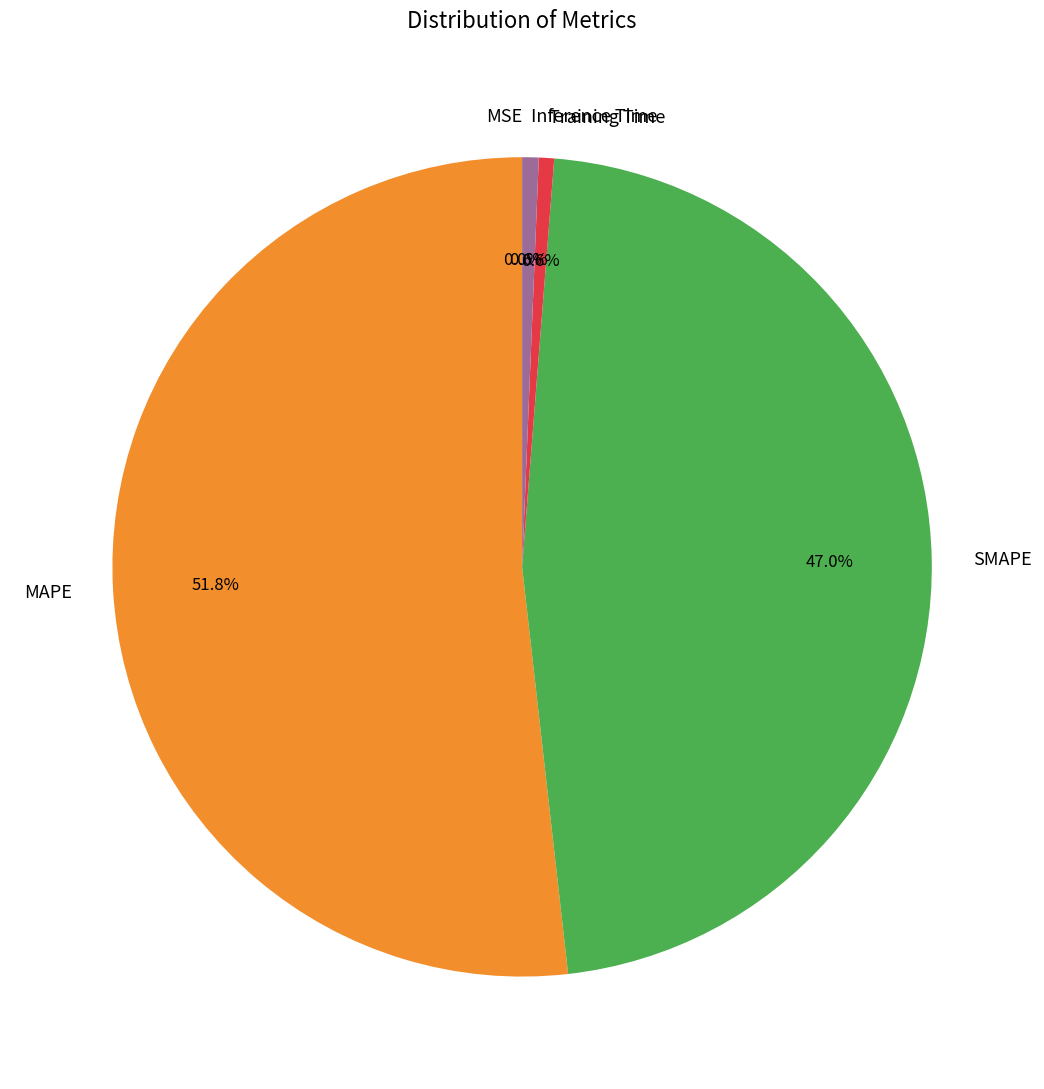

What percentage is NOT represented by SMAPE?

53.0%